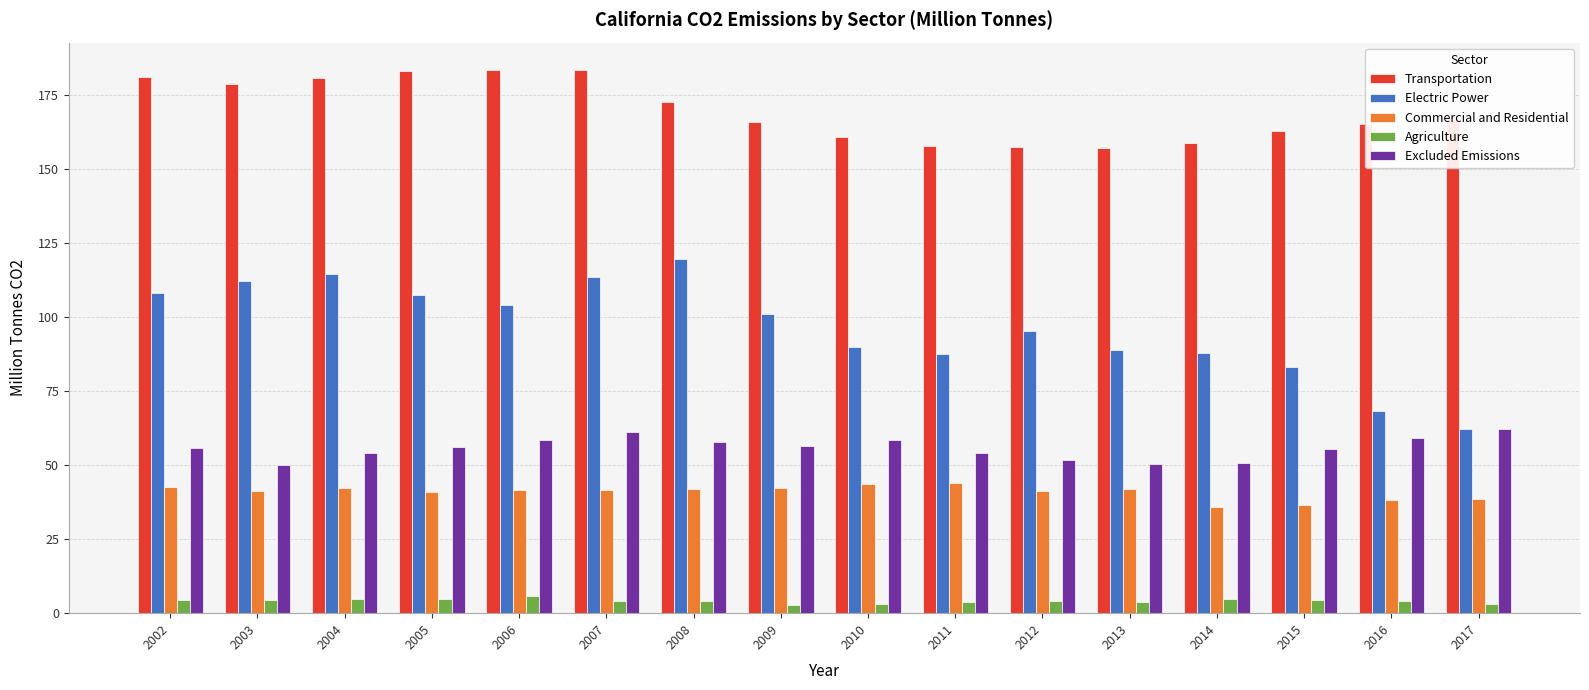

What is the highest value of the Transportation series?

183.4